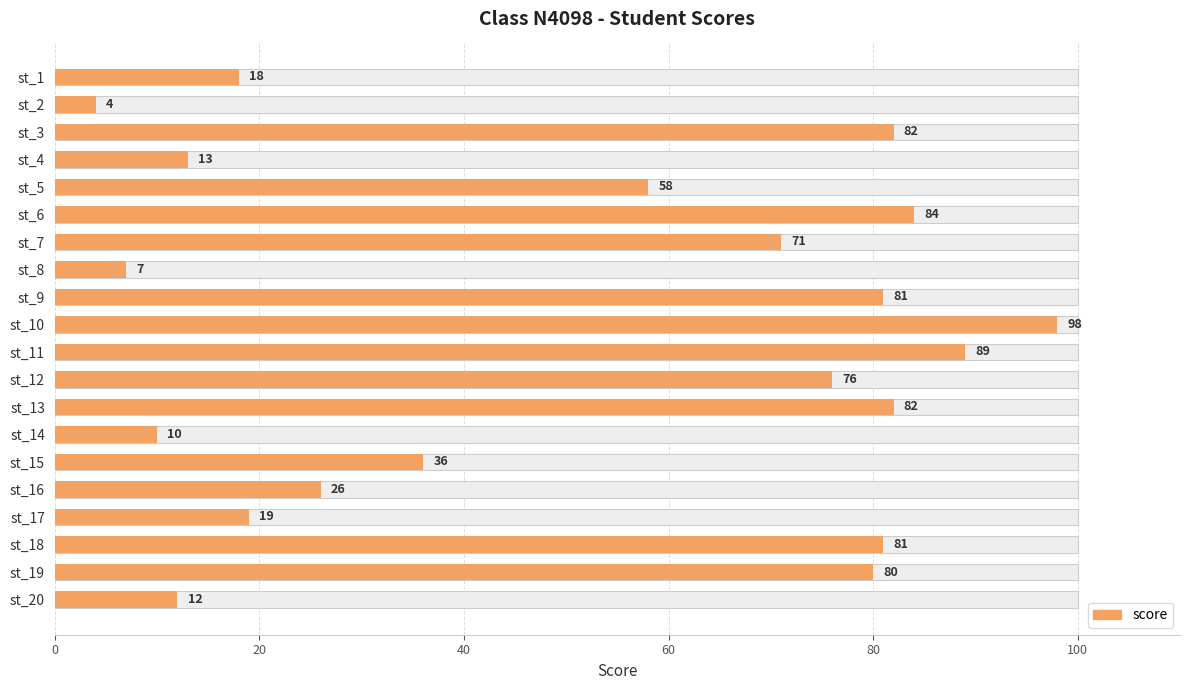

What value does the data have at st_1, to the nearest 10?

20